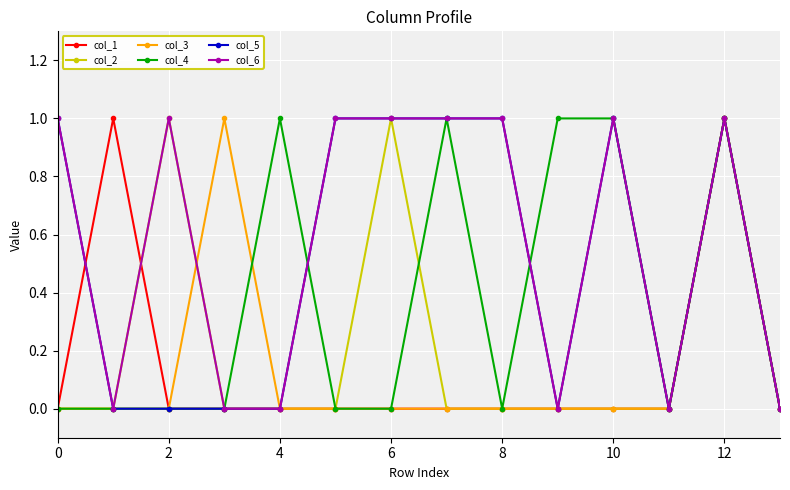

Which series has the largest total across all categories?

col_6